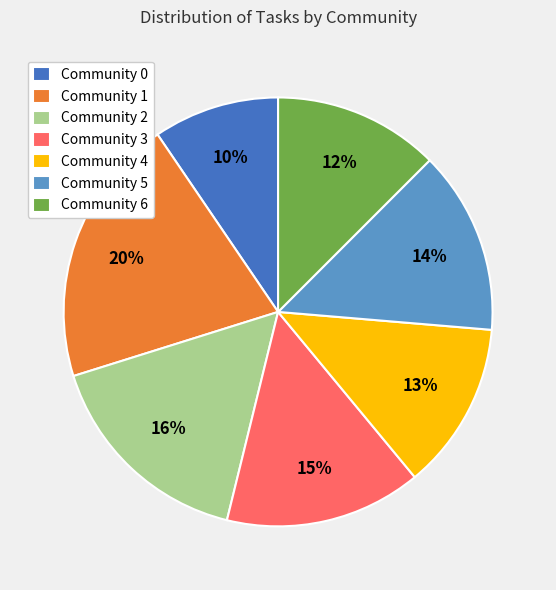

Approximately how many times larger is the value at Community 6 compared to Community 3?

0.8